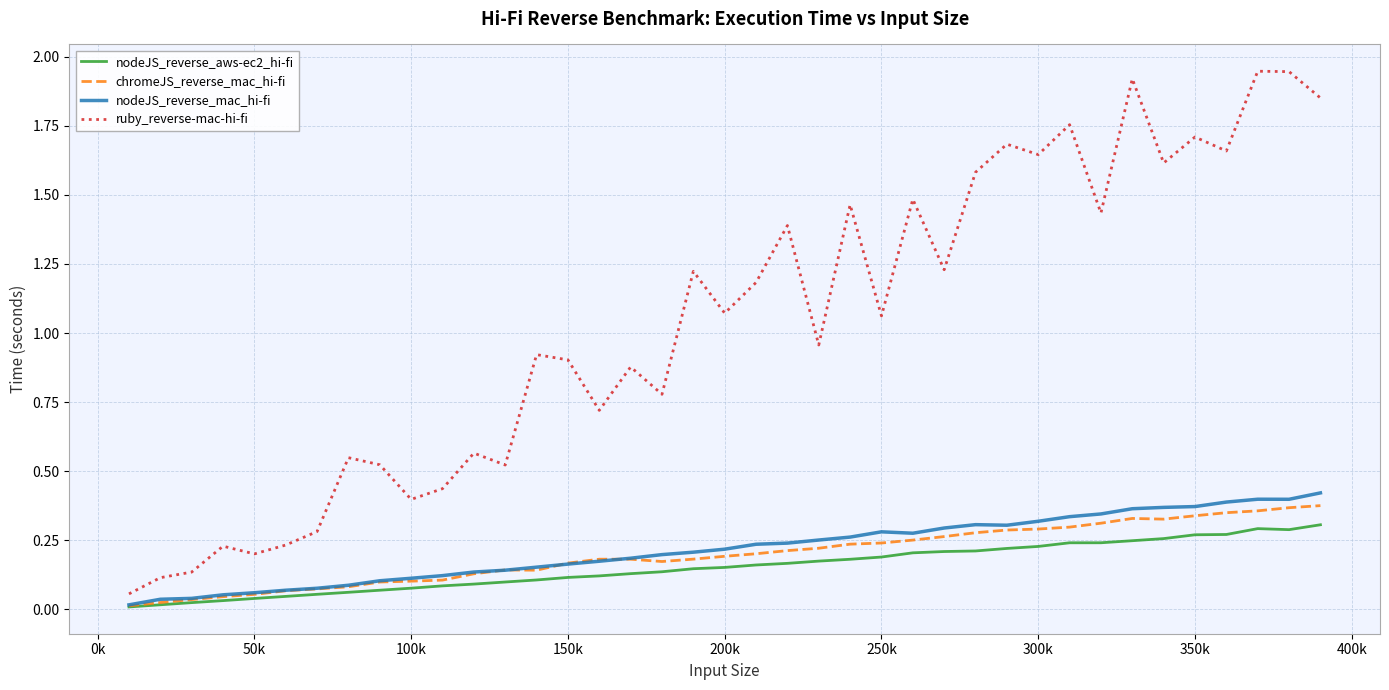

Which series has the largest total across all categories?

ruby_reverse-mac-hi-fi